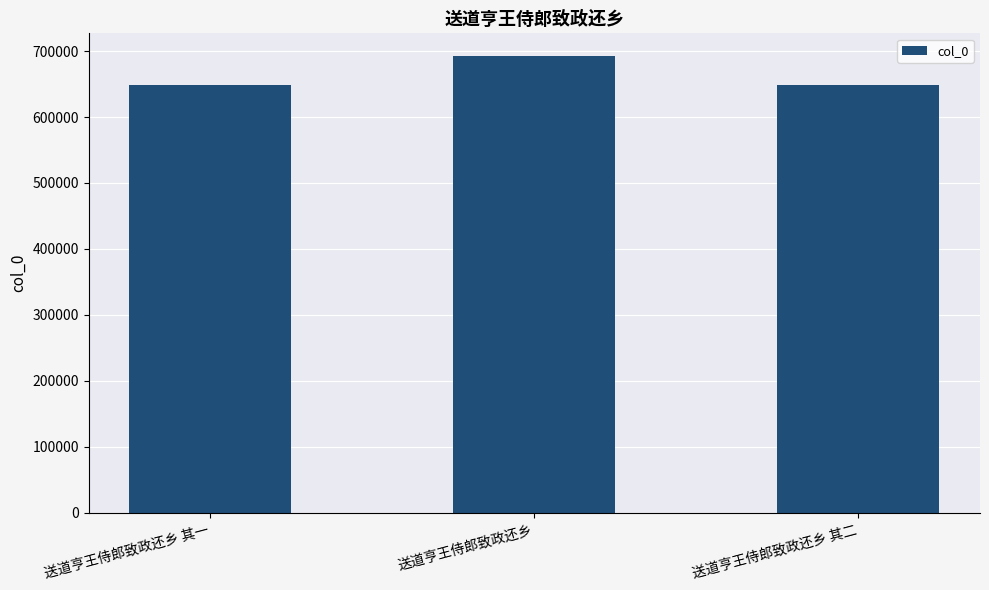

What is the change in value from 送道亨王侍郎致政还乡 to 送道亨王侍郎致政还乡 其二?

-43032